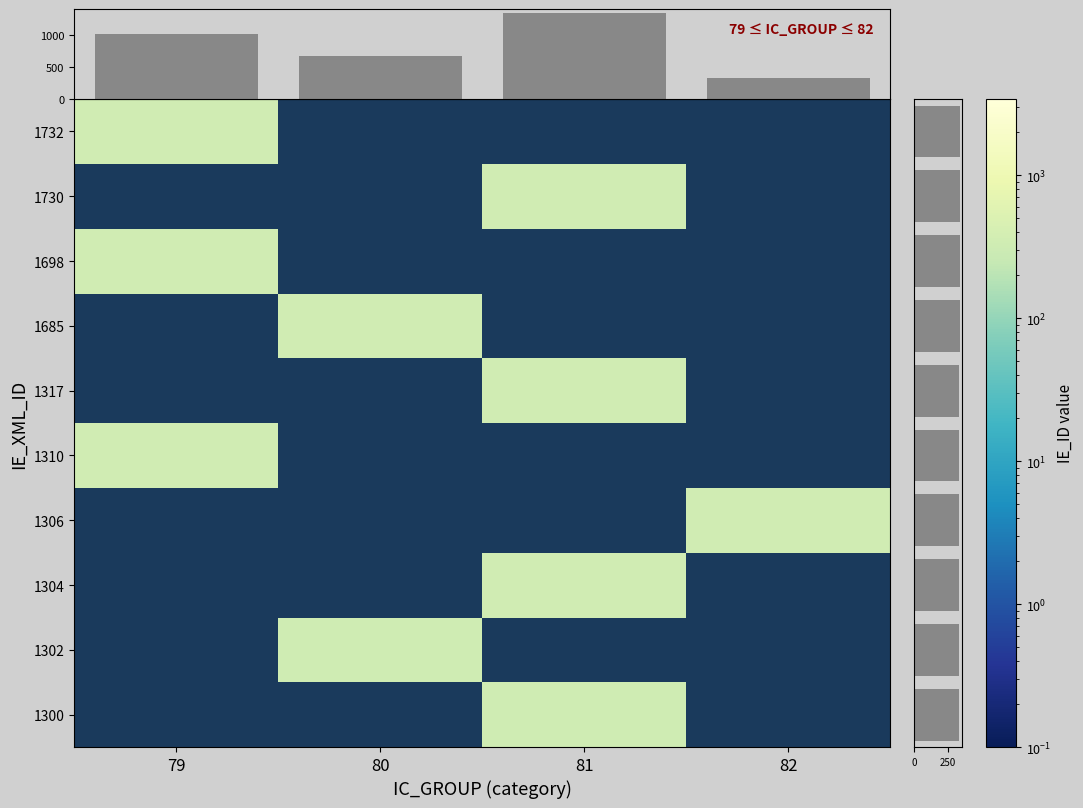

Reading left to right, transcribe all the data shown in this chart.

1300: 79=0	80=0	81=332	82=0
1302: 79=0	80=333	81=0	82=0
1304: 79=0	80=0	81=334	82=0
1306: 79=0	80=0	81=0	82=335
1310: 79=336	80=0	81=0	82=0
1317: 79=0	80=0	81=337	82=0
1685: 79=0	80=338	81=0	82=0
1698: 79=339	80=0	81=0	82=0
1730: 79=0	80=0	81=340	82=0
1732: 79=341	80=0	81=0	82=0